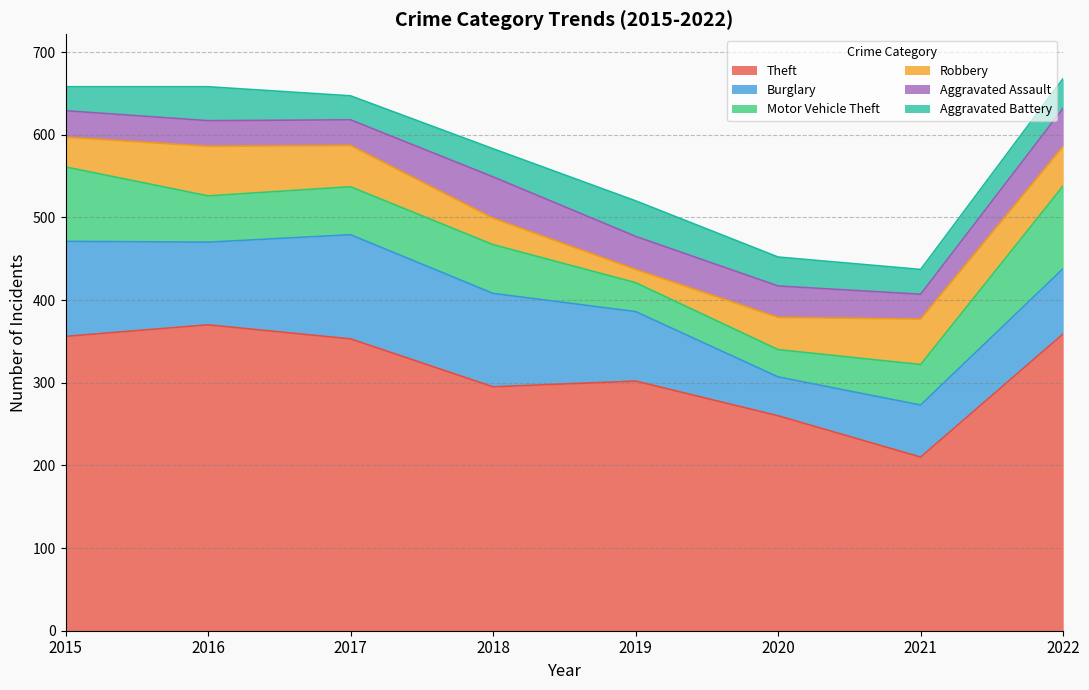

At 2020, list the series in order from largest to smallest.

Theft, Burglary, Robbery, Aggravated Assault, Aggravated Battery, Motor Vehicle Theft